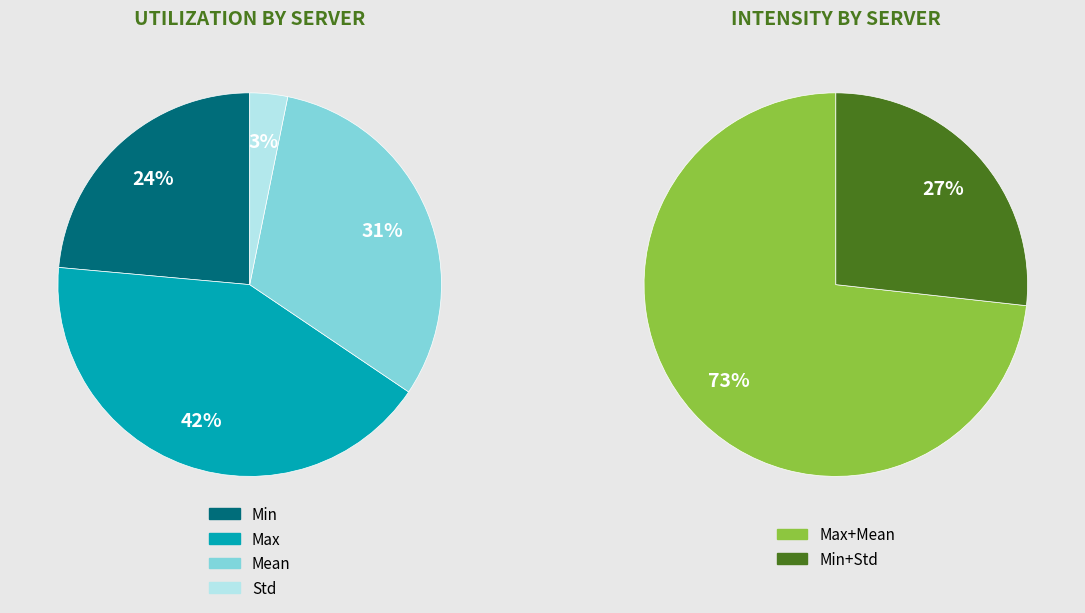

What is the change in value from Min to Mean?

+0.1